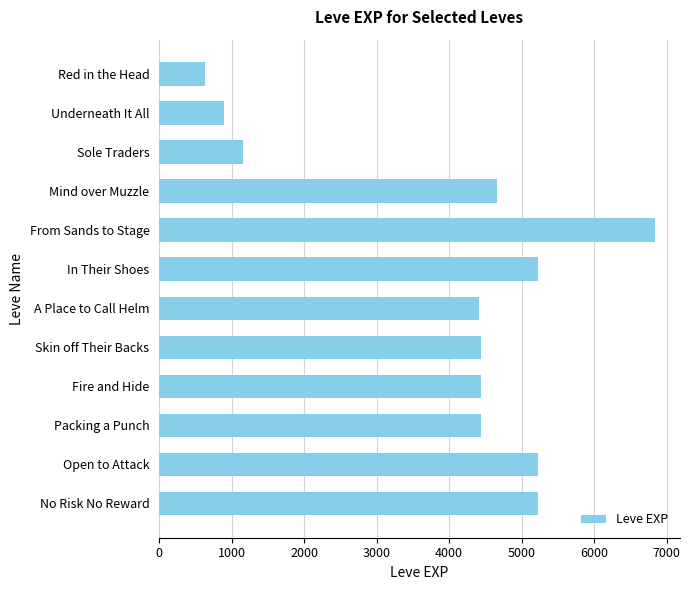

How many series are shown in this chart?

1